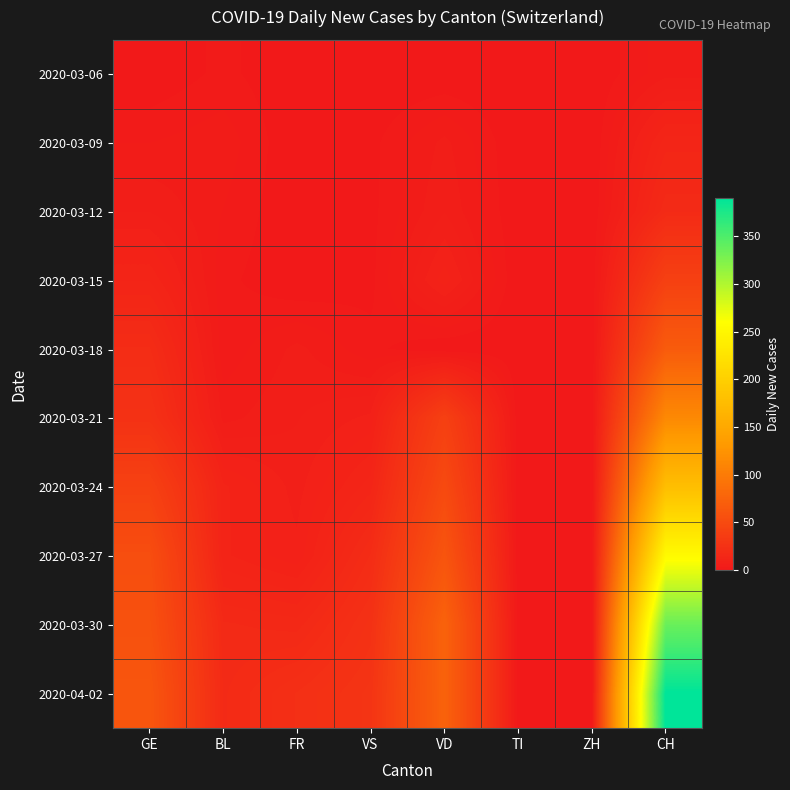

Which category has the highest value across all series?

CH